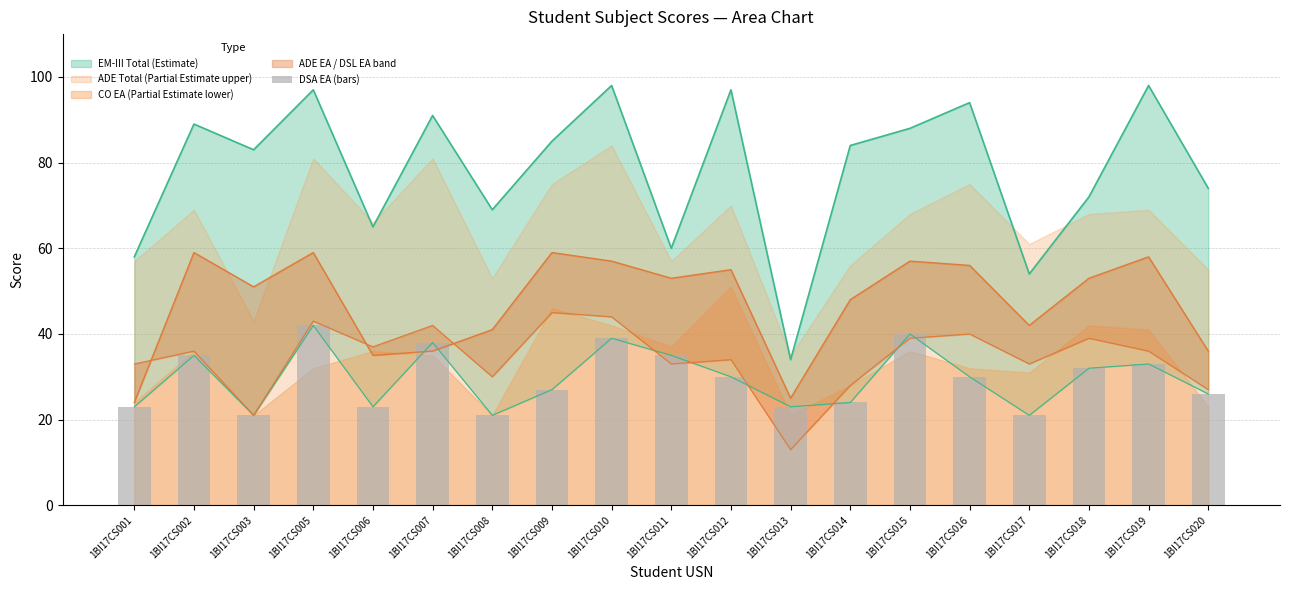

What is the average value?

30